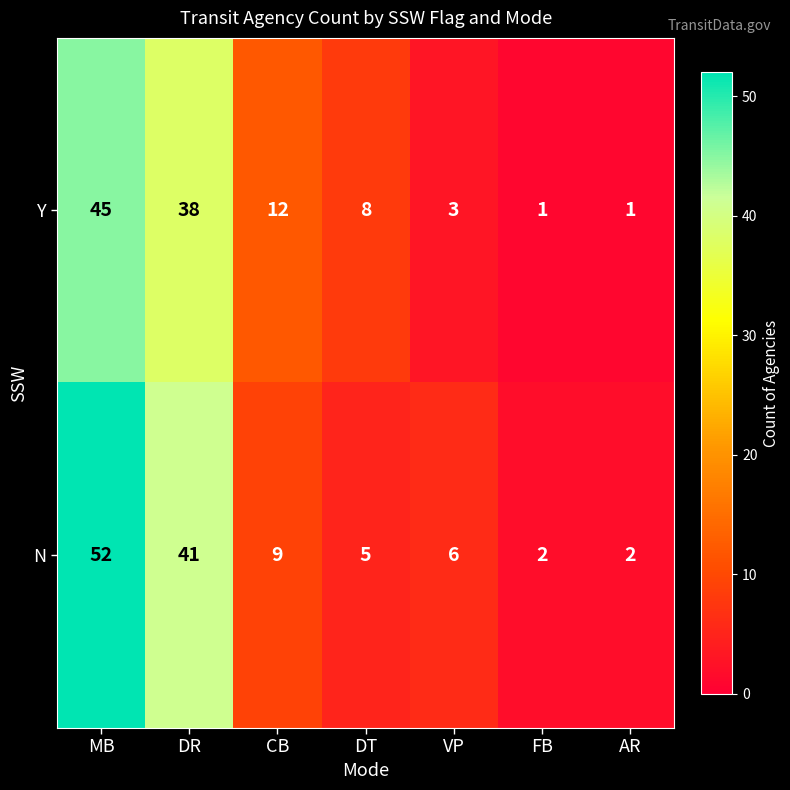

Where is Y nearest to the value 23?

CB